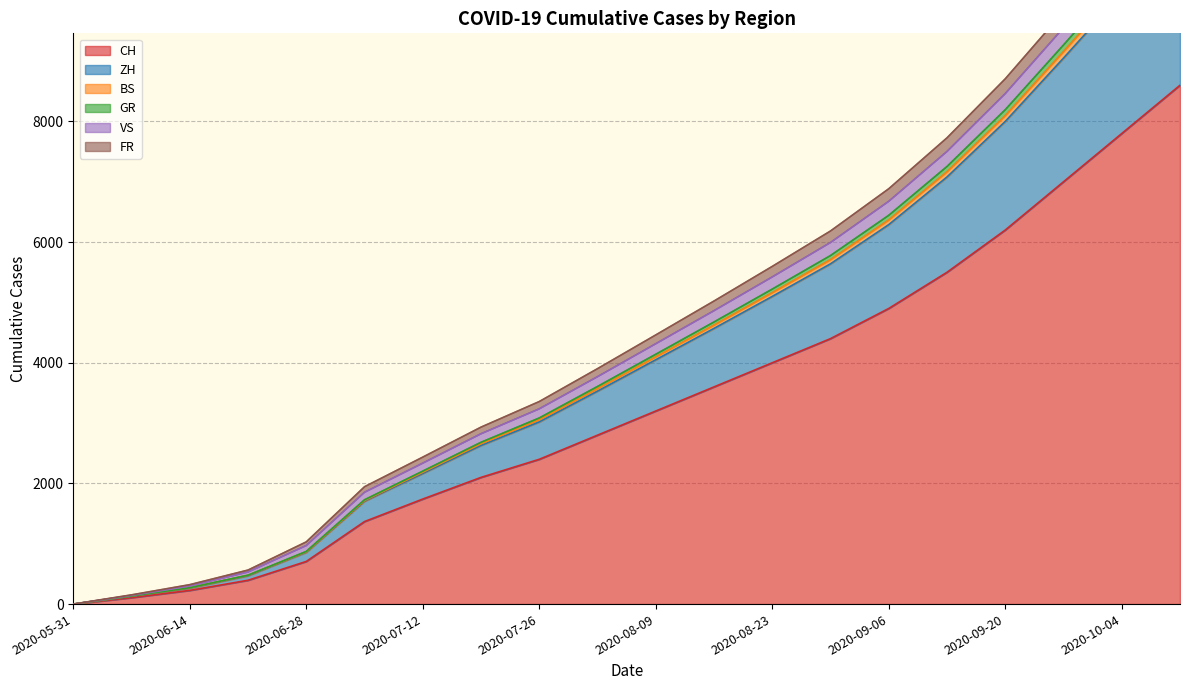

The value of ZH at 2020-09-20 is 3277. True or false?

False